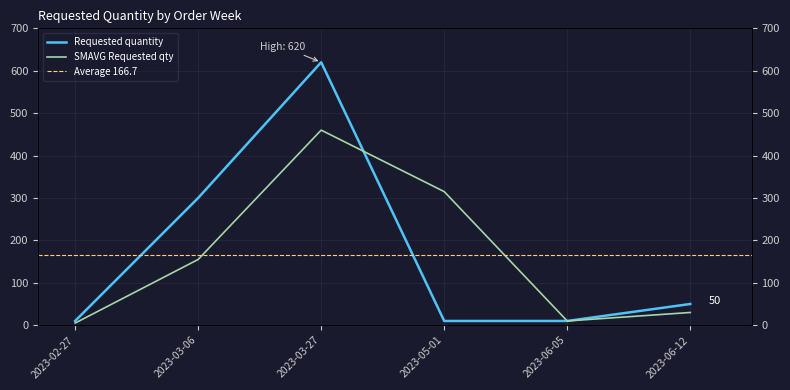

How many data points are less than 50?

3